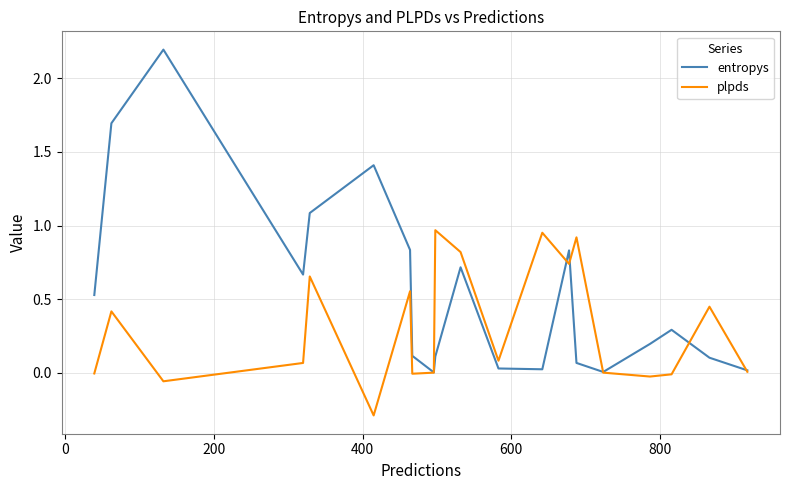

What is the smallest value displayed?

-0.3